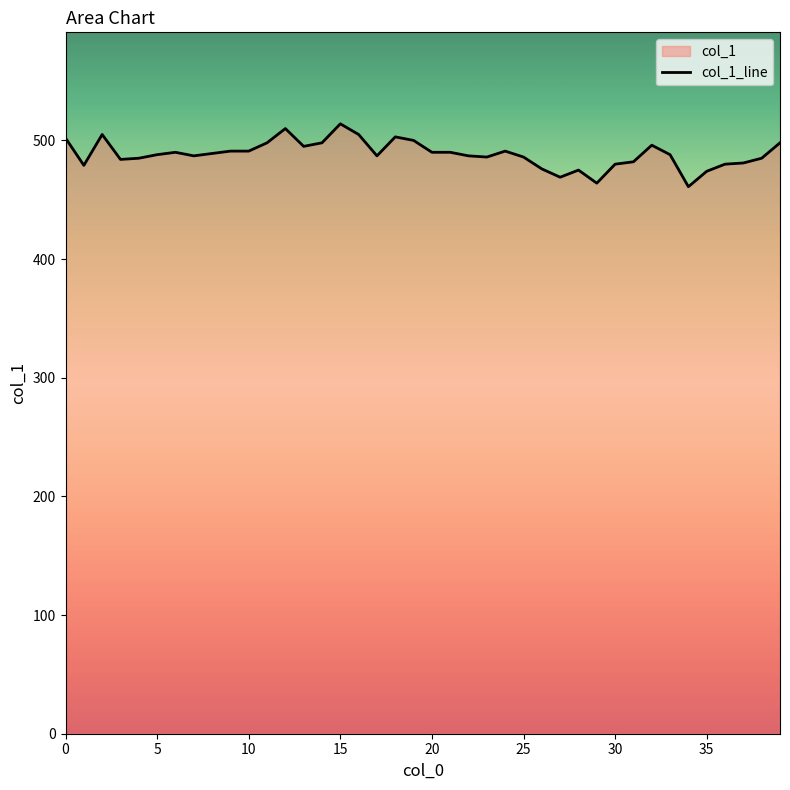

How many points are lower than both their immediate neighbors (excluding endpoints)?

9